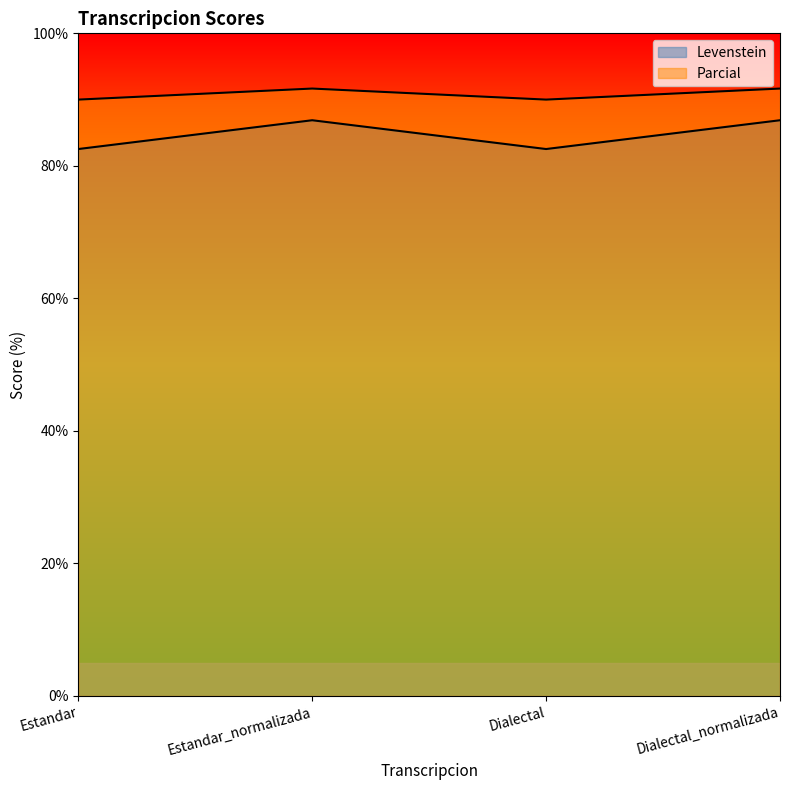

Reading left to right, what are all the values shown in this chart?

Levenstein: Estandar=82.5	Estandar_normalizada=86.9	Dialectal=82.5	Dialectal_normalizada=86.9
Parcial: Estandar=90.0	Estandar_normalizada=91.7	Dialectal=90.0	Dialectal_normalizada=91.7